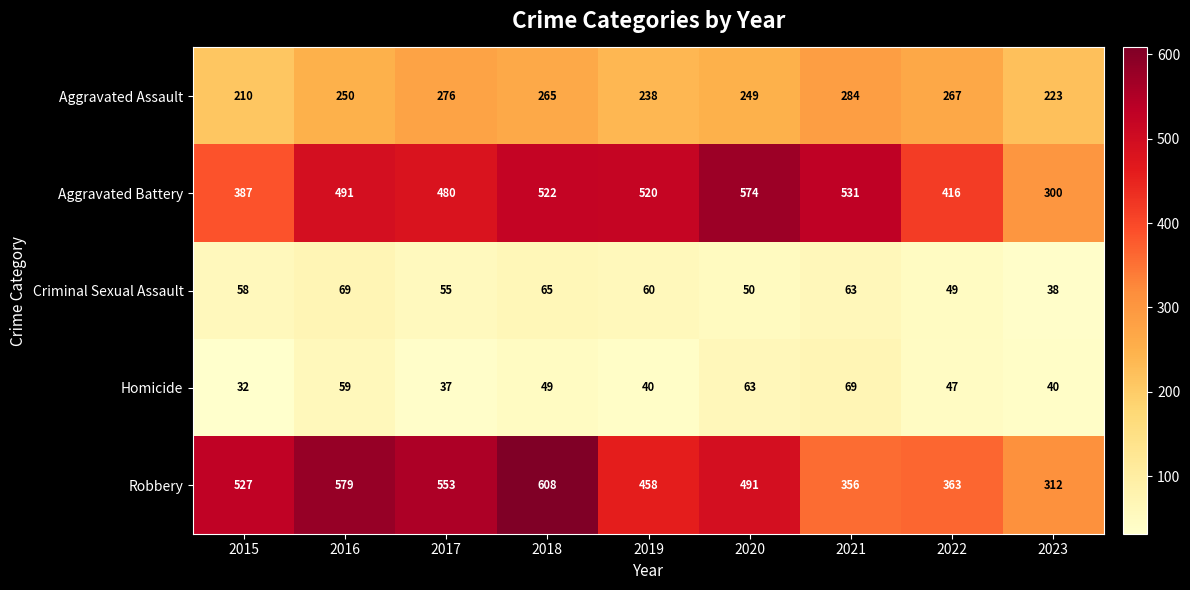

At which category does the chart reach its peak across all series?

2018